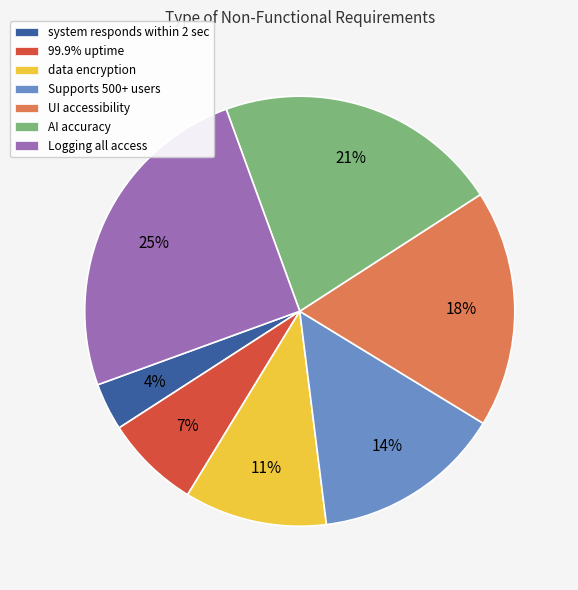

True or false: Logging all access accounts for 25% of the total.

True